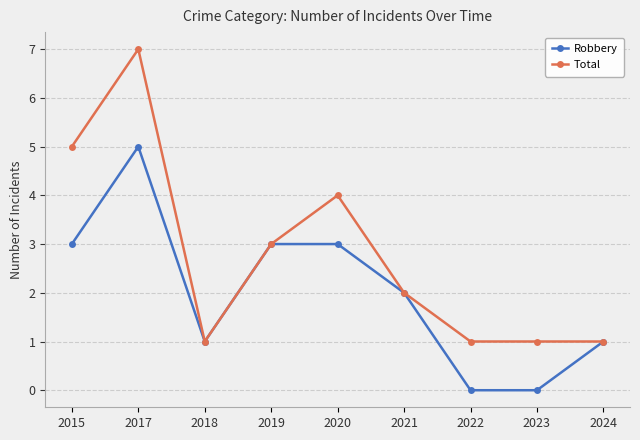

Rank the series by their maximum value, from highest to lowest.

Total, Robbery